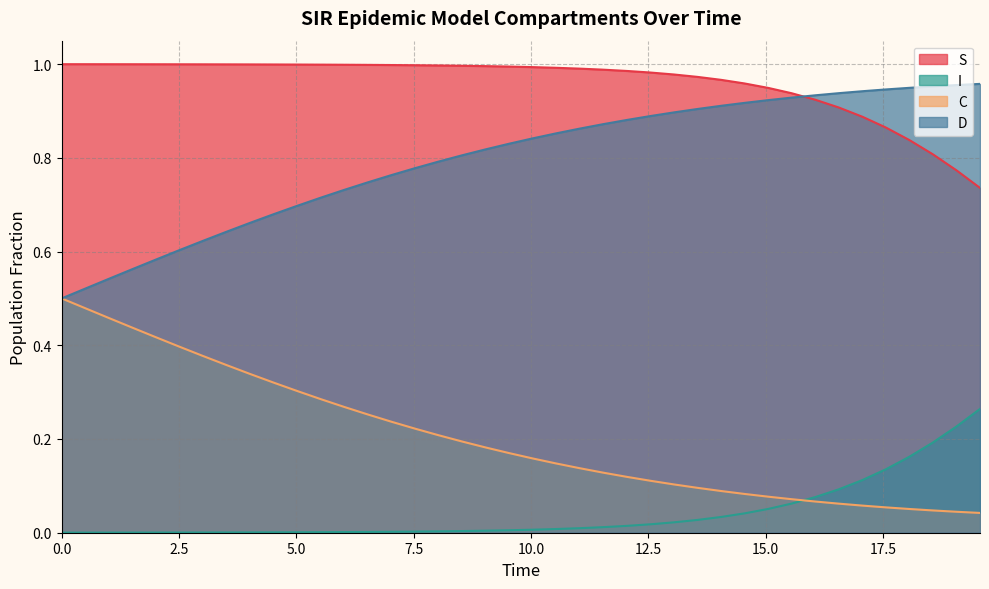

Rank the series by their average value, from highest to lowest.

S, D, C, I